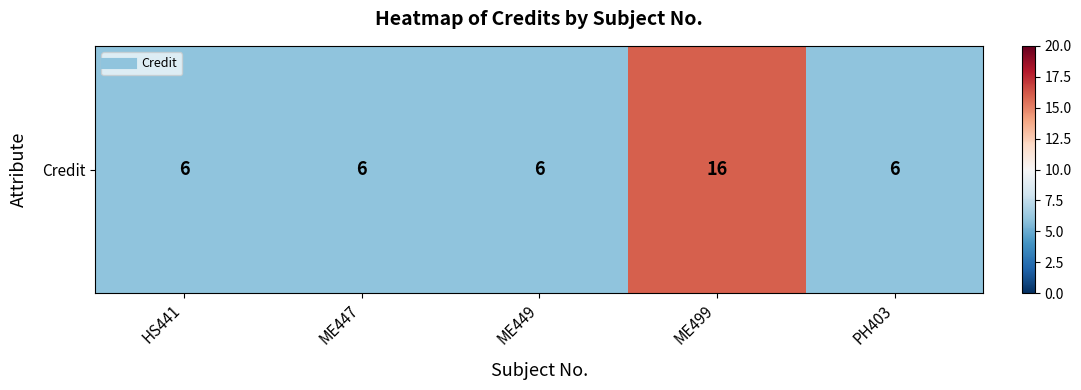

List the labels in order of value, largest first.

ME499, HS441, ME447, ME449, PH403